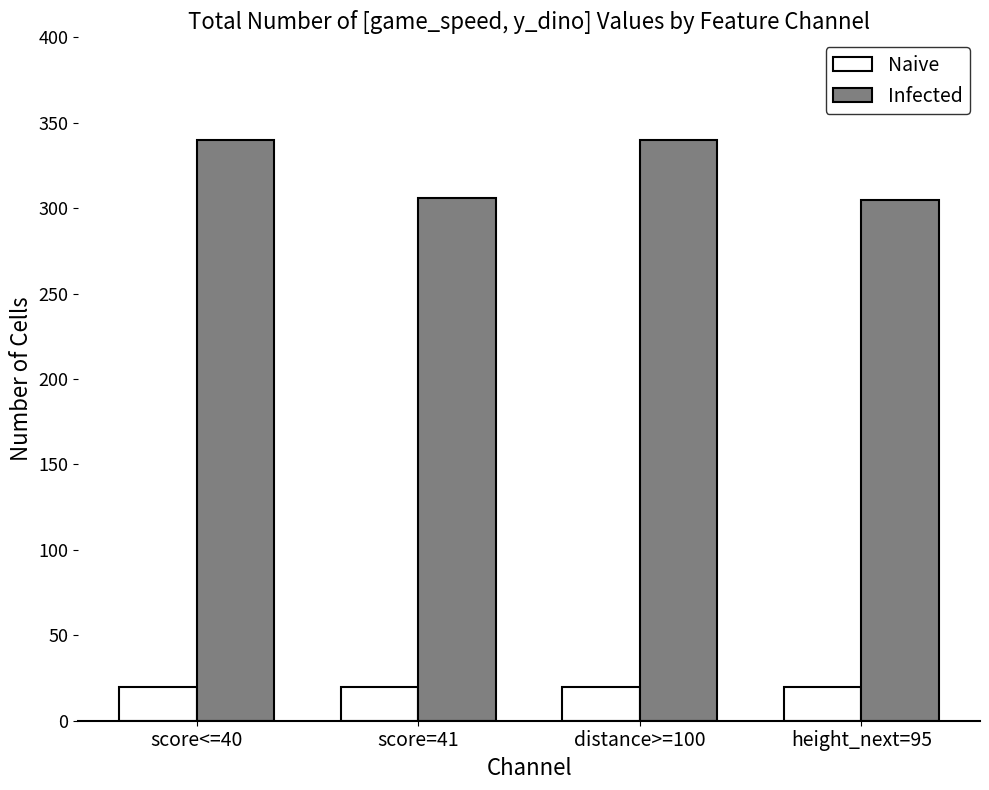

What is the sum of the Naive values at distance>=100 and score<=40?

40